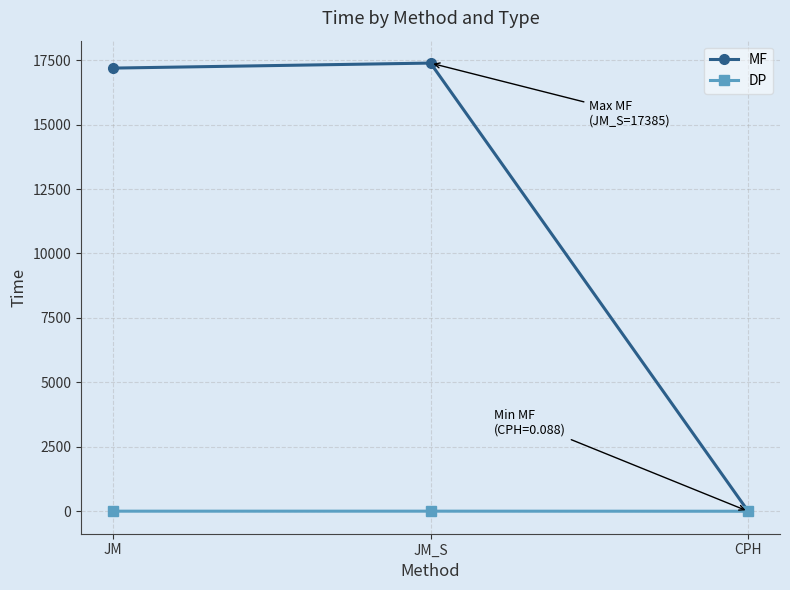

What are all the series names shown in the legend?

MF, DP